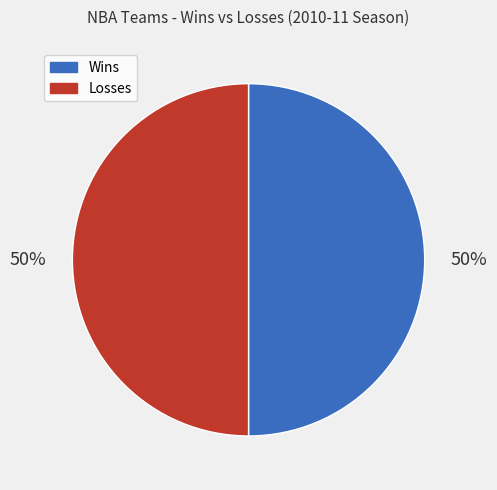

To the nearest percent, what is the average slice percentage?

50%